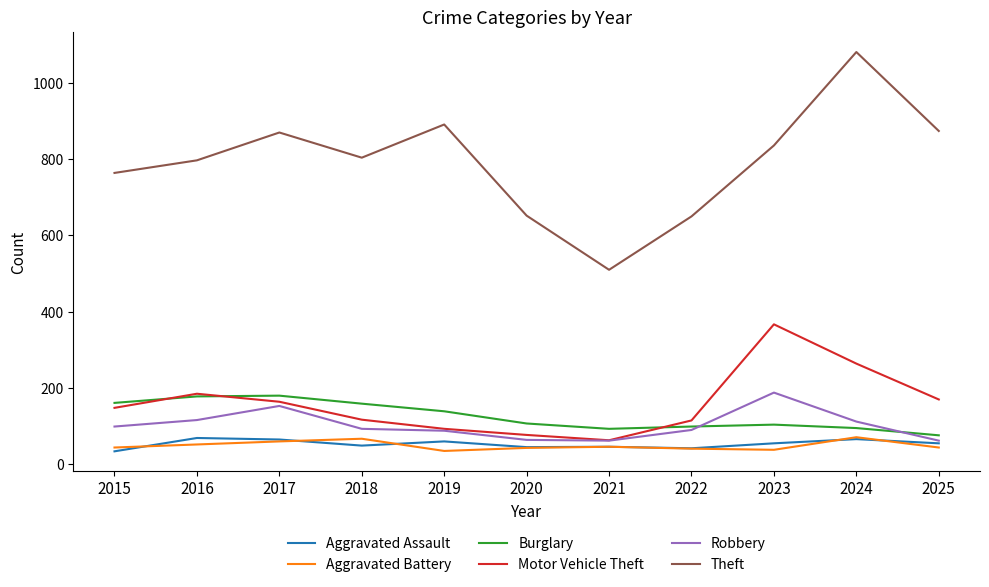

True or false: Aggravated Assault has more than 0 interior local peaks.

True